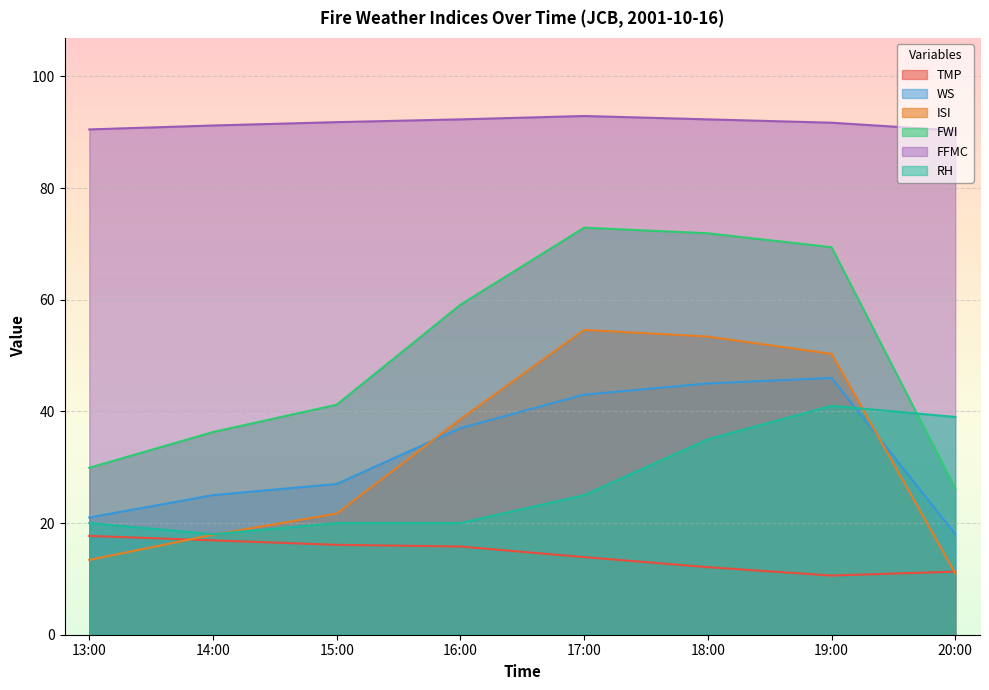

Read the TMP value at 13:00.

17.7